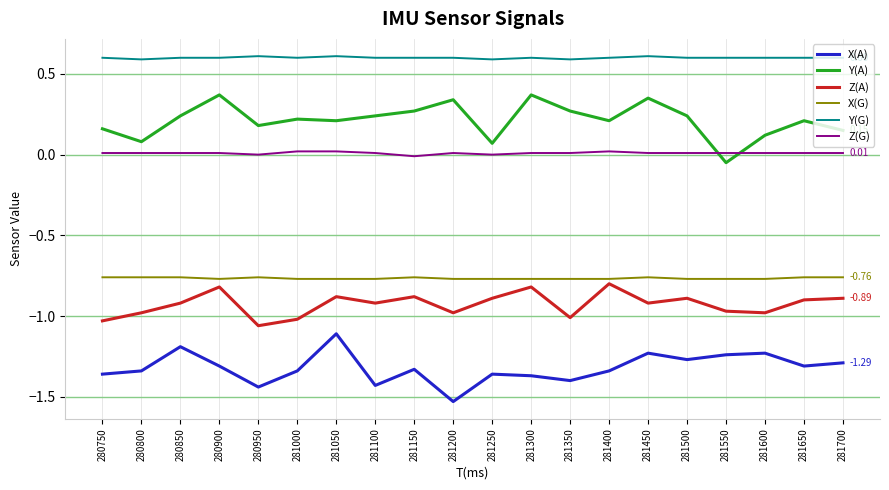

Where is the first local minimum for Z(A)?

280950